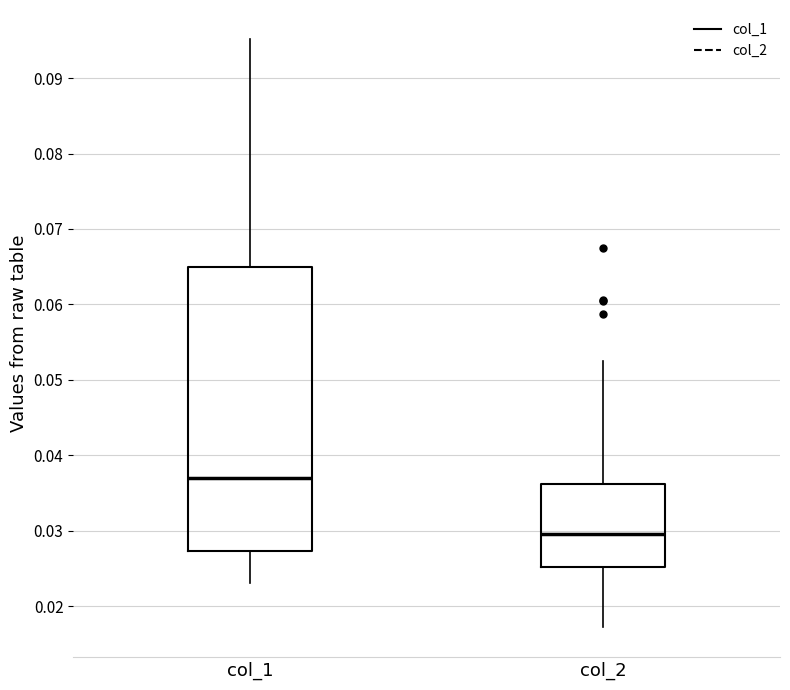

Reading left to right, read every box against the y-axis: the position of its median line, the range the box covers, and the ends of its whiskers. The values are not printed on the chart, so give them approximately, as read against the axis.

col_1: median 0.037, box 0.027 to 0.065, whiskers 0.023 to 0.095
col_2: median 0.030, box 0.025 to 0.036, whiskers 0.017 to 0.052